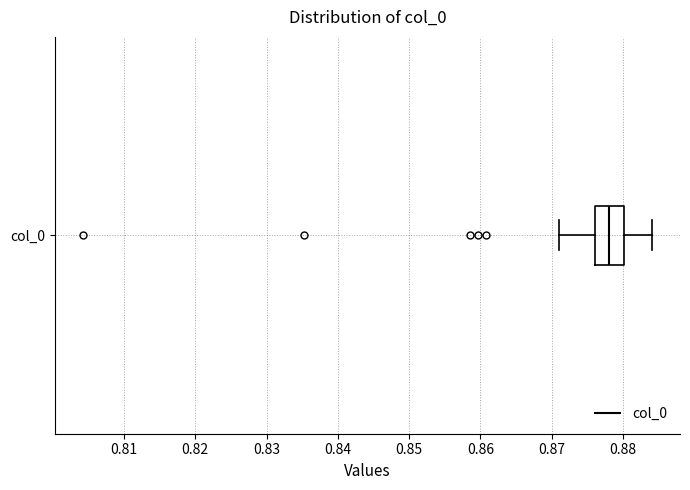

Transcribe this box plot: give where the median line is, the range the box spans, and where the two whiskers end, as read against the x-axis. The values are not printed on the chart, so give them approximately, as read against the axis.

median 0.878, box 0.876 to 0.880, whiskers 0.871 to 0.884